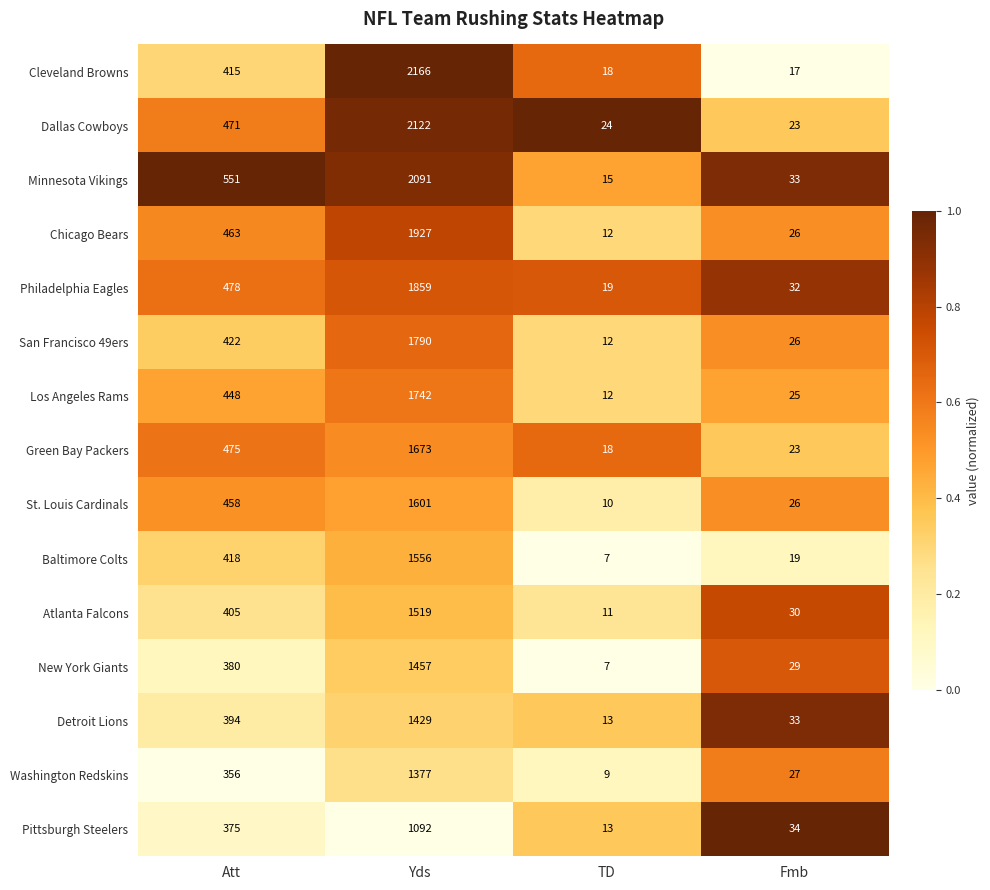

Which series has the widest spread of values?

Cleveland Browns